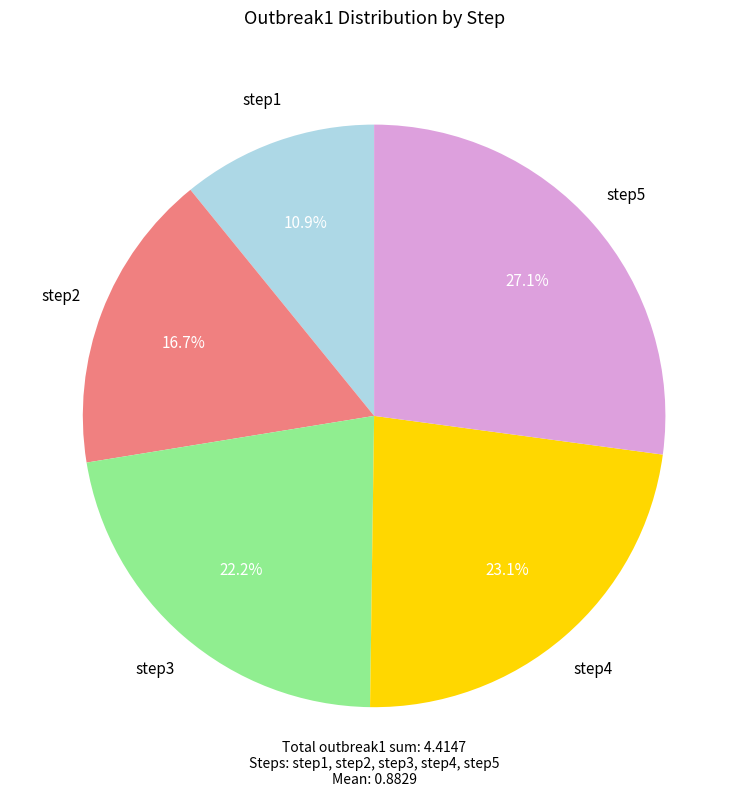

Is there any slice that represents more than half of the pie?

No